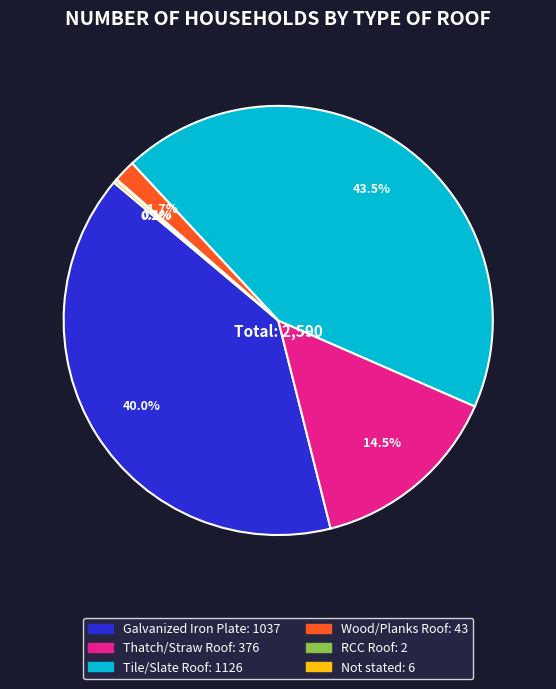

Is there a majority slice in this chart?

No